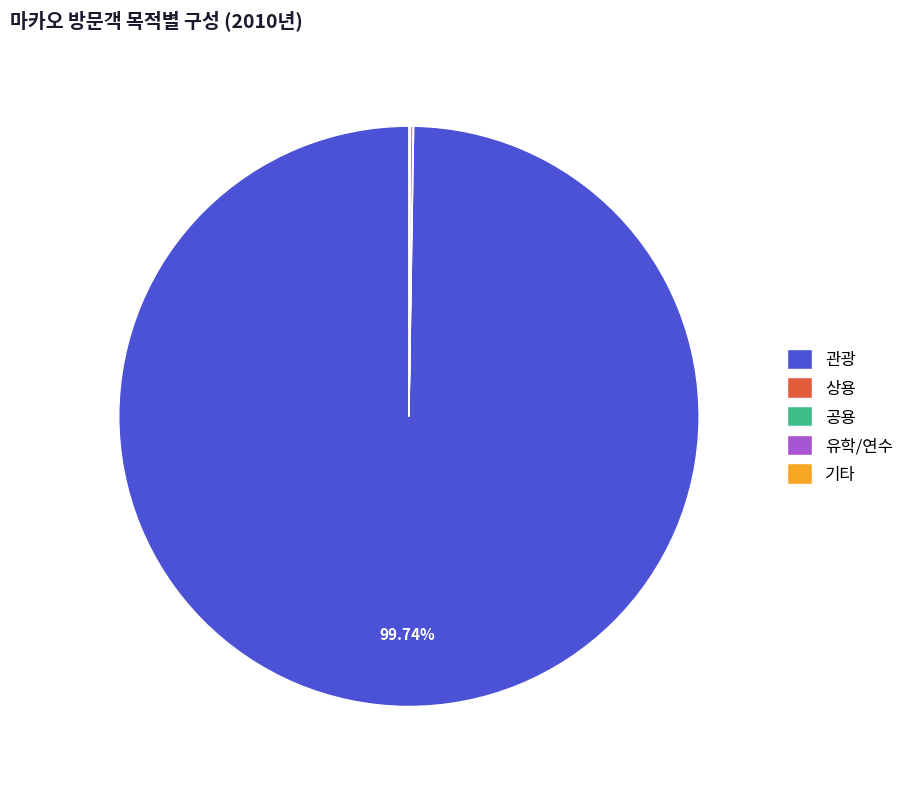

To the nearest percent, what is the difference between the largest and smallest slice percentages?

100%